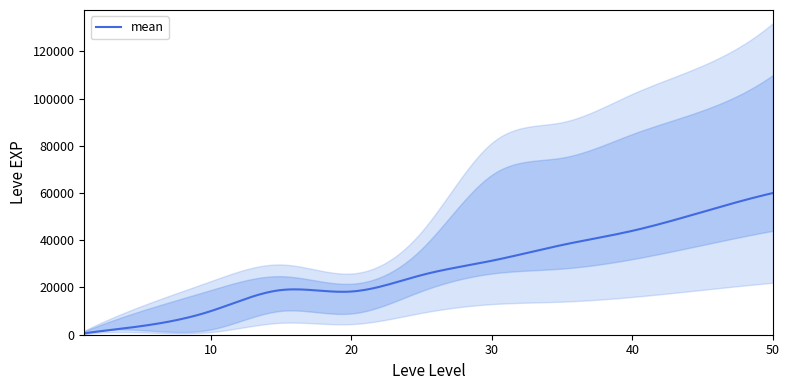

Which series has the largest range (max minus min)?

upper_band